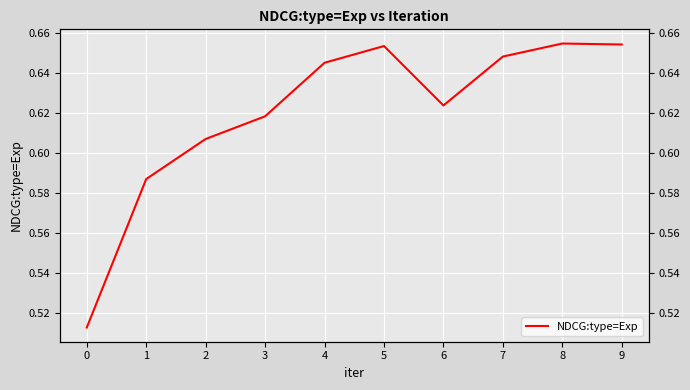

Which label corresponds to the largest value in the chart?

8